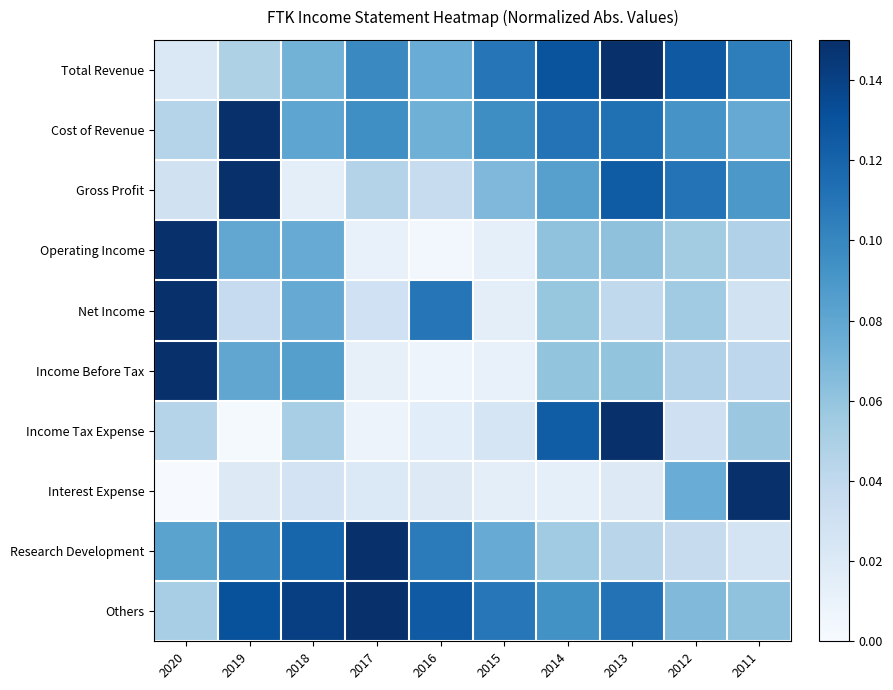

How many categories are shown in the chart?

10